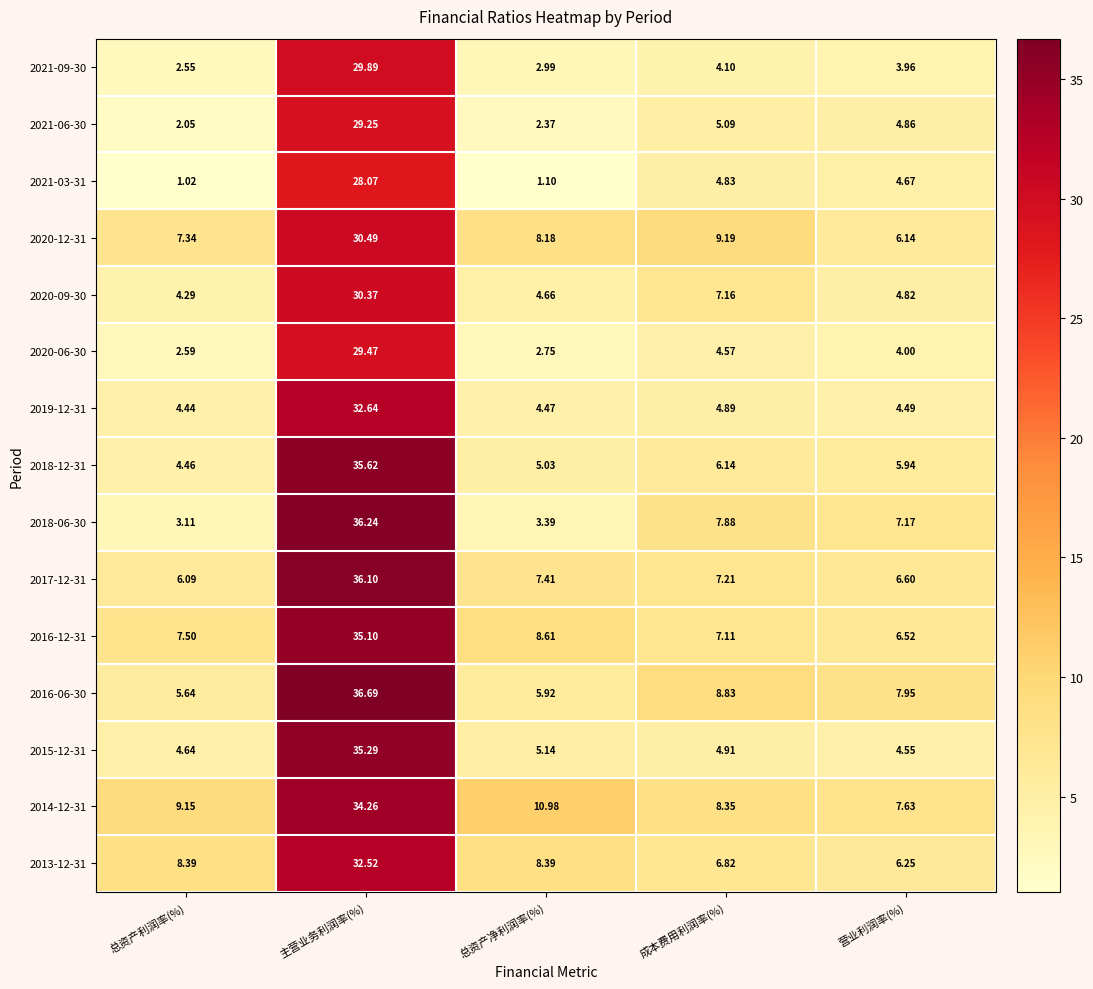

Which category has the highest value across all series?

主营业务利润率(%)